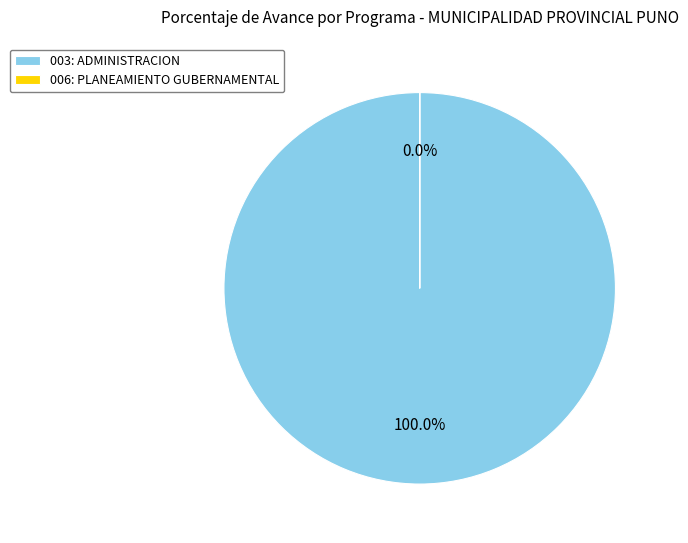

What percentage is NOT represented by 006: PLANEAMIENTO GUBERNAMENTAL?

100.0%